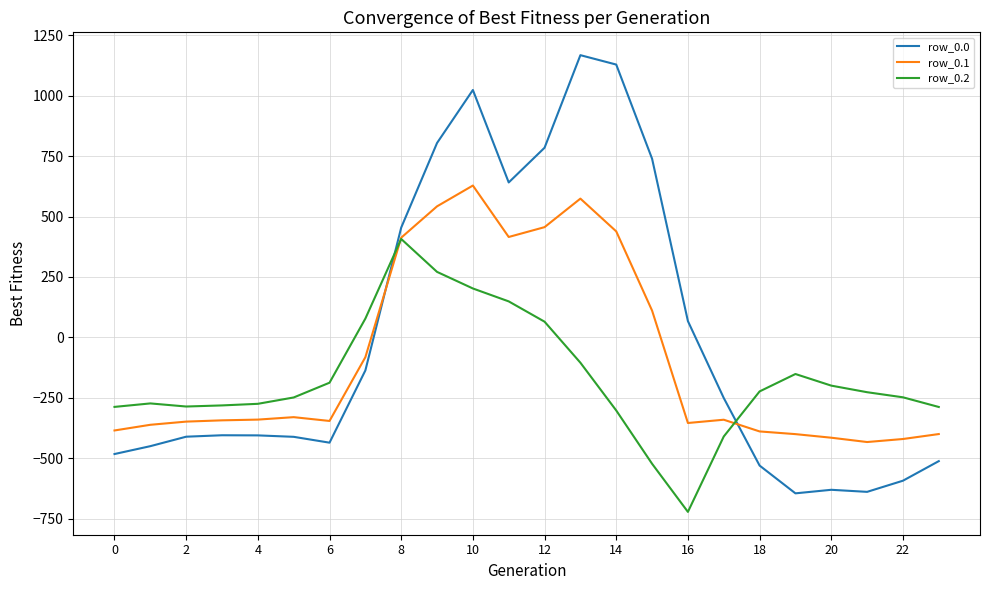

Which series has the widest spread of values?

row_0.0